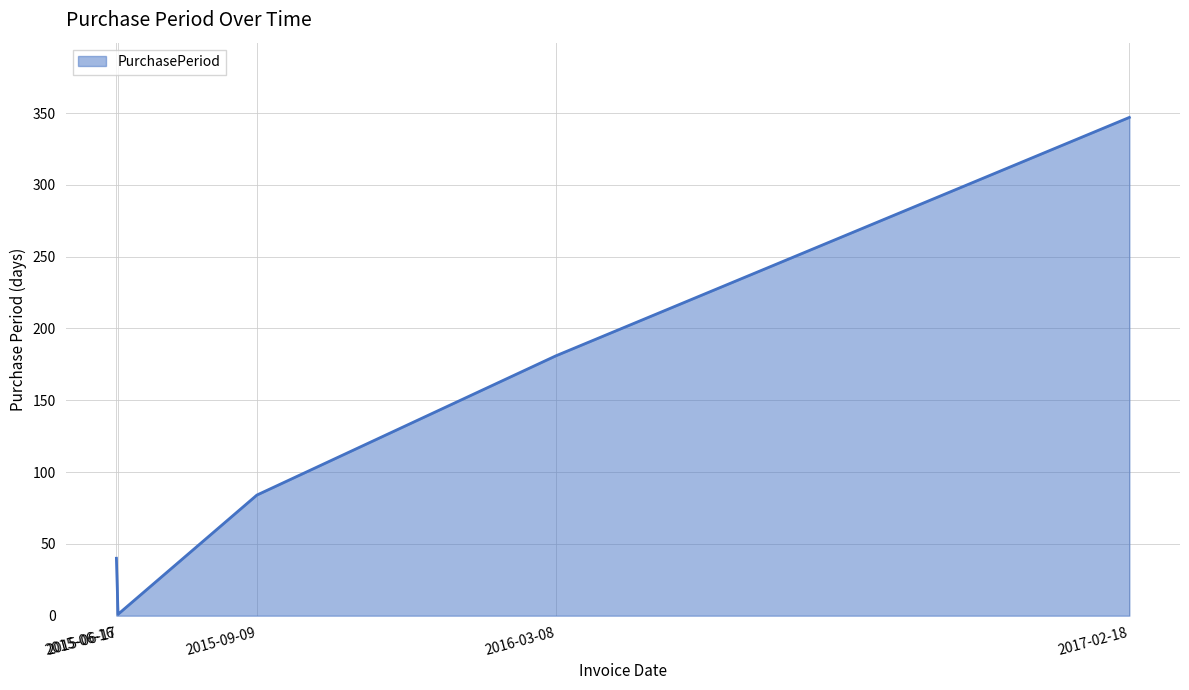

How many lines are shown in the chart?

1